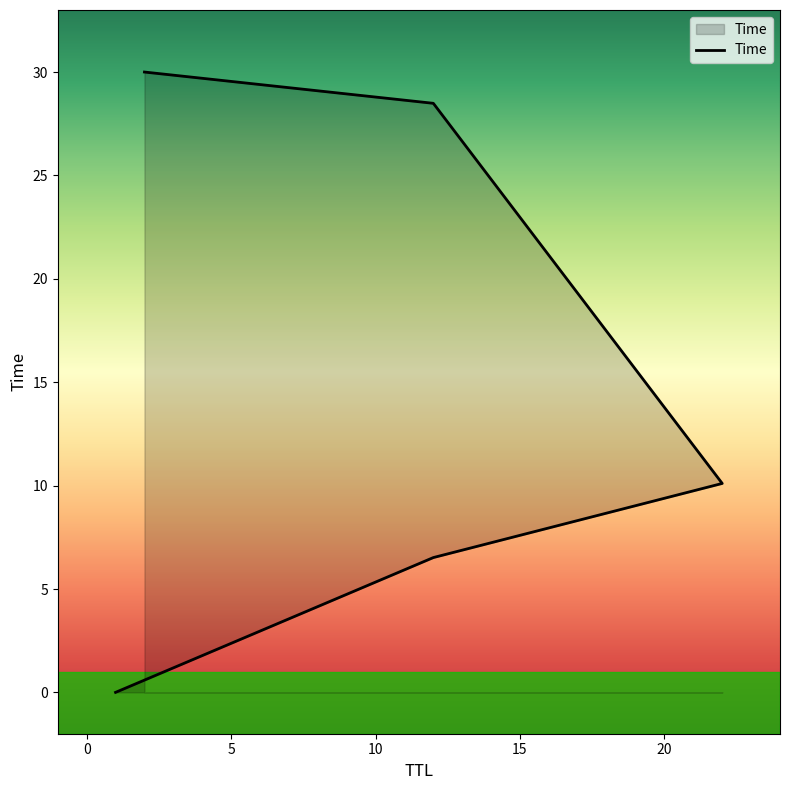

True or false: the data shows 0.0 at −5.

False